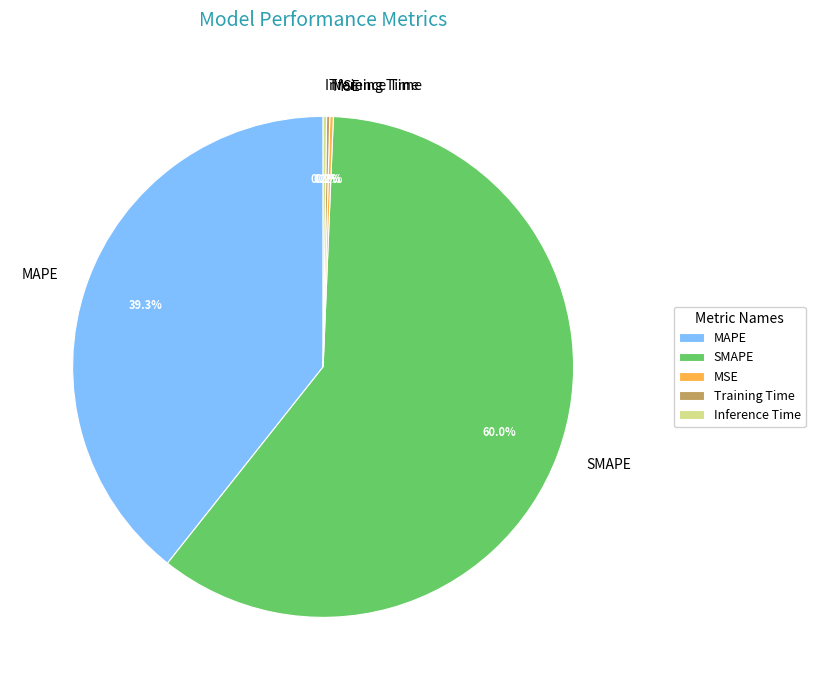

What is the largest slice in the pie chart?

SMAPE